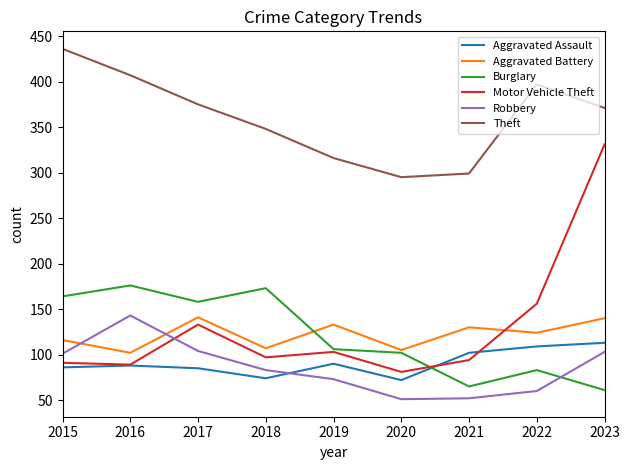

What are all the series names shown in the legend?

Aggravated Assault, Aggravated Battery, Burglary, Motor Vehicle Theft, Robbery, Theft